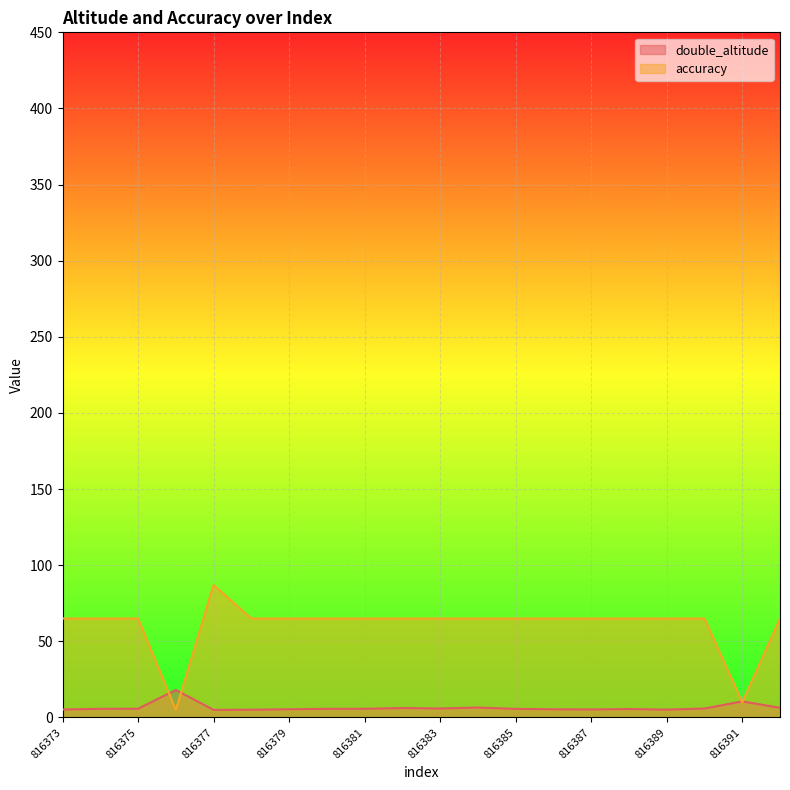

Reading right to left, list all the values displayed in this chart.

double_altitude: 6.4	10.6	5.9	5.2	5.6	5.3	5.4	5.6	6.5	5.9	6.2	5.7	5.7	5.4	5.1	5.0	18.1	5.7	5.7	5.3
accuracy: 65.0	10.0	65.0	65.0	65.0	65.0	65.0	65.0	65.0	65.0	65.0	65.0	65.0	65.0	65.0	87.0	5.0	65.0	65.0	65.0